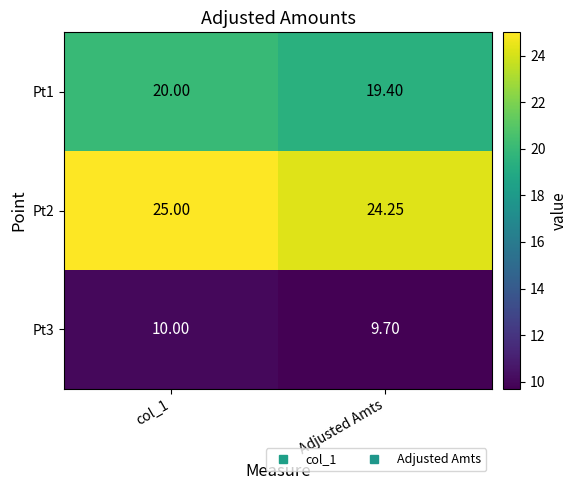

Is the value of Pt2 at Adjusted Amts greater than the value of Pt3 at col_1?

Yes